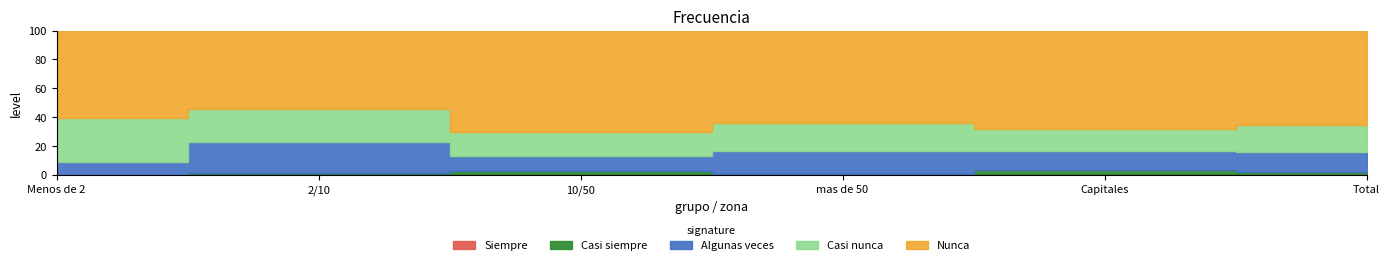

List the labels in order of Casi nunca value, smallest first.

Capitales, 10/50, Total, mas de 50, 2/10, Menos de 2